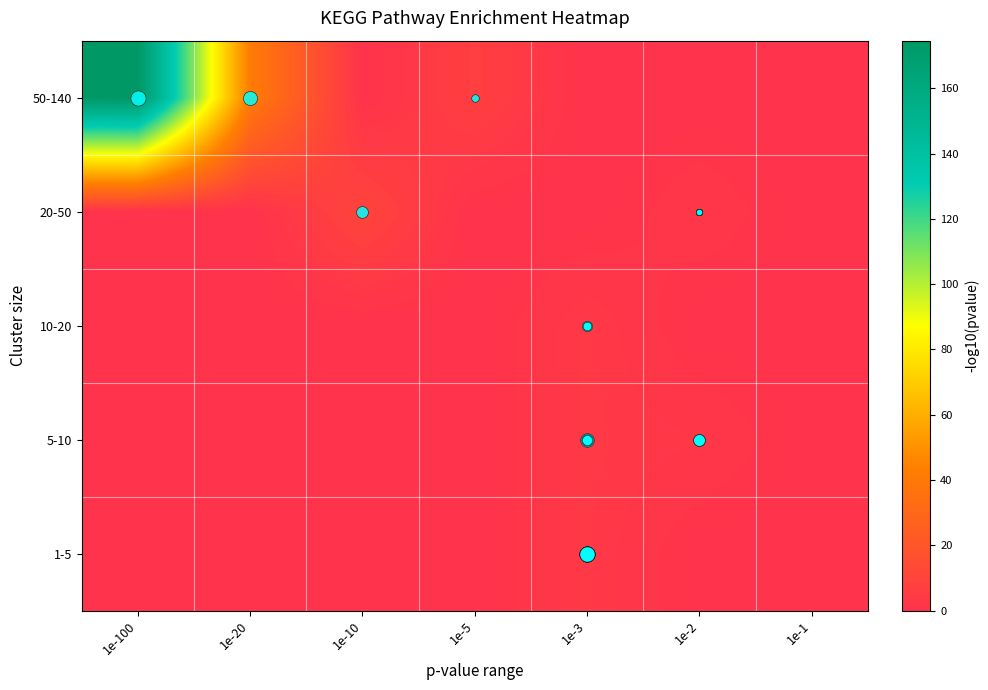

Which label corresponds to the largest value in the chart?

1e-100